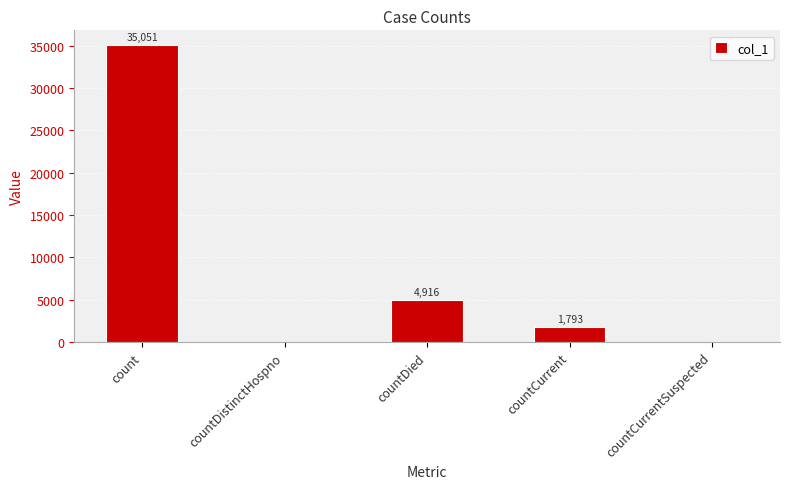

What is the average value?

8352